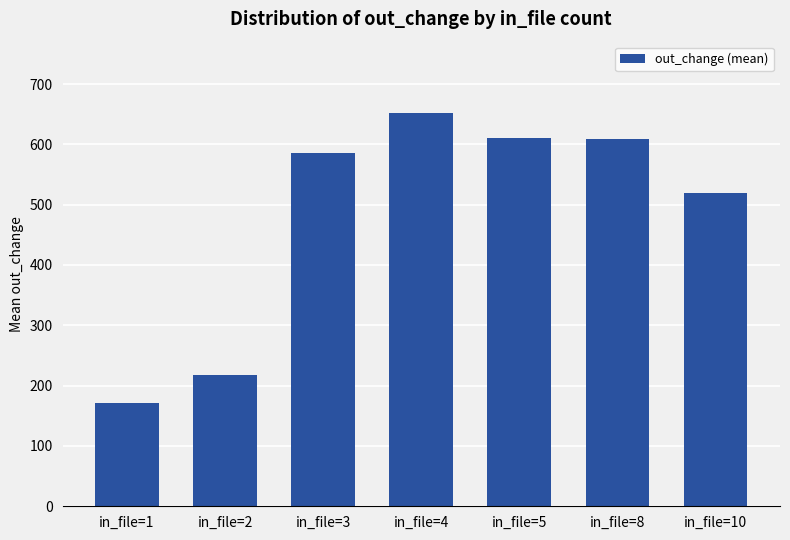

Is it true that the value at in_file=5 is 611.0?

True